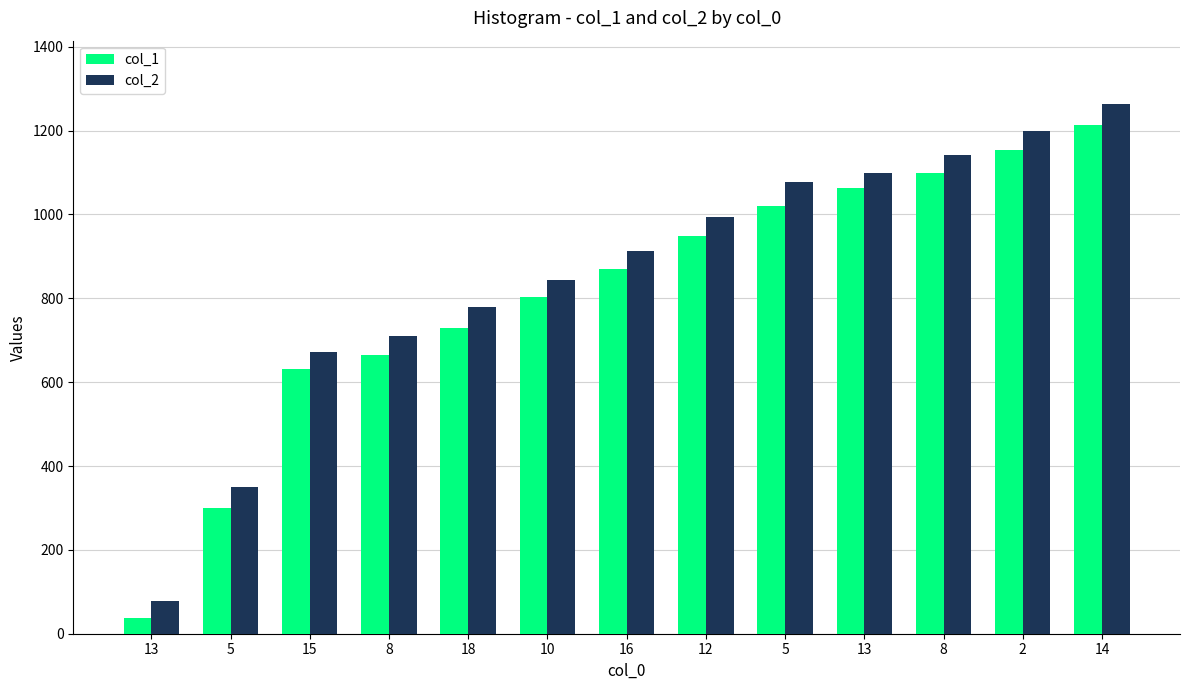

At which category is the sum across all series the highest?

14